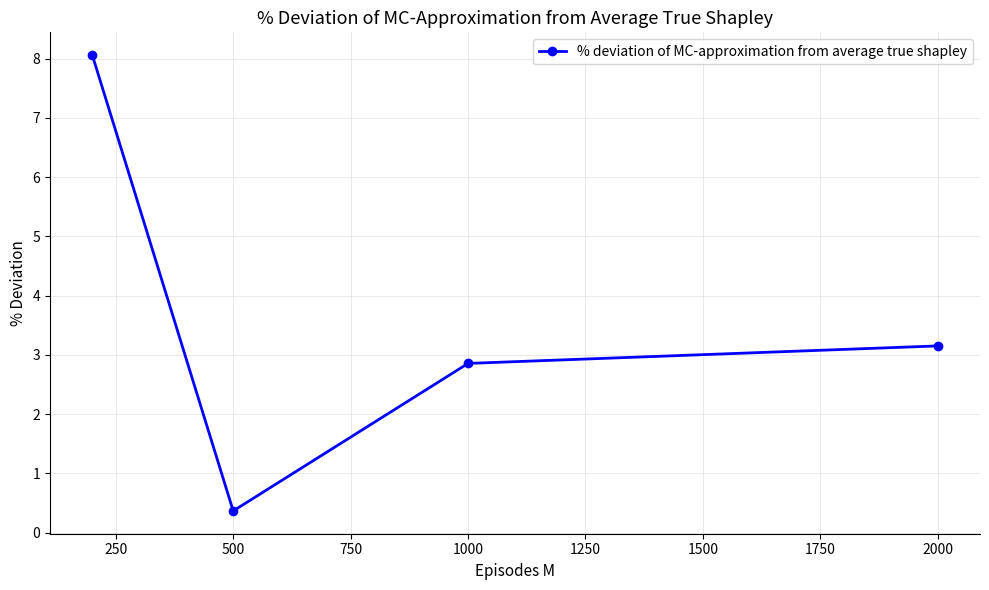

What is the maximum value shown in the chart?

8.1